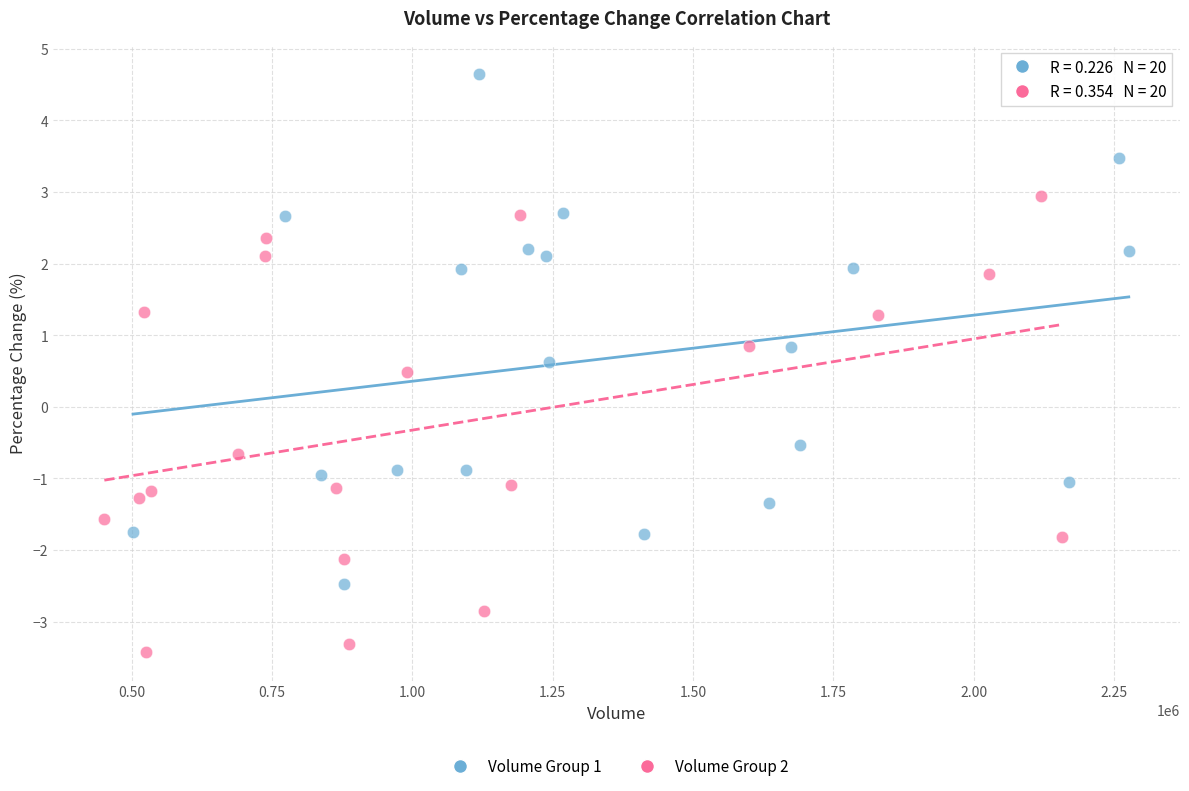

Which series reaches the minimum Y coordinate?

Volume Group 2